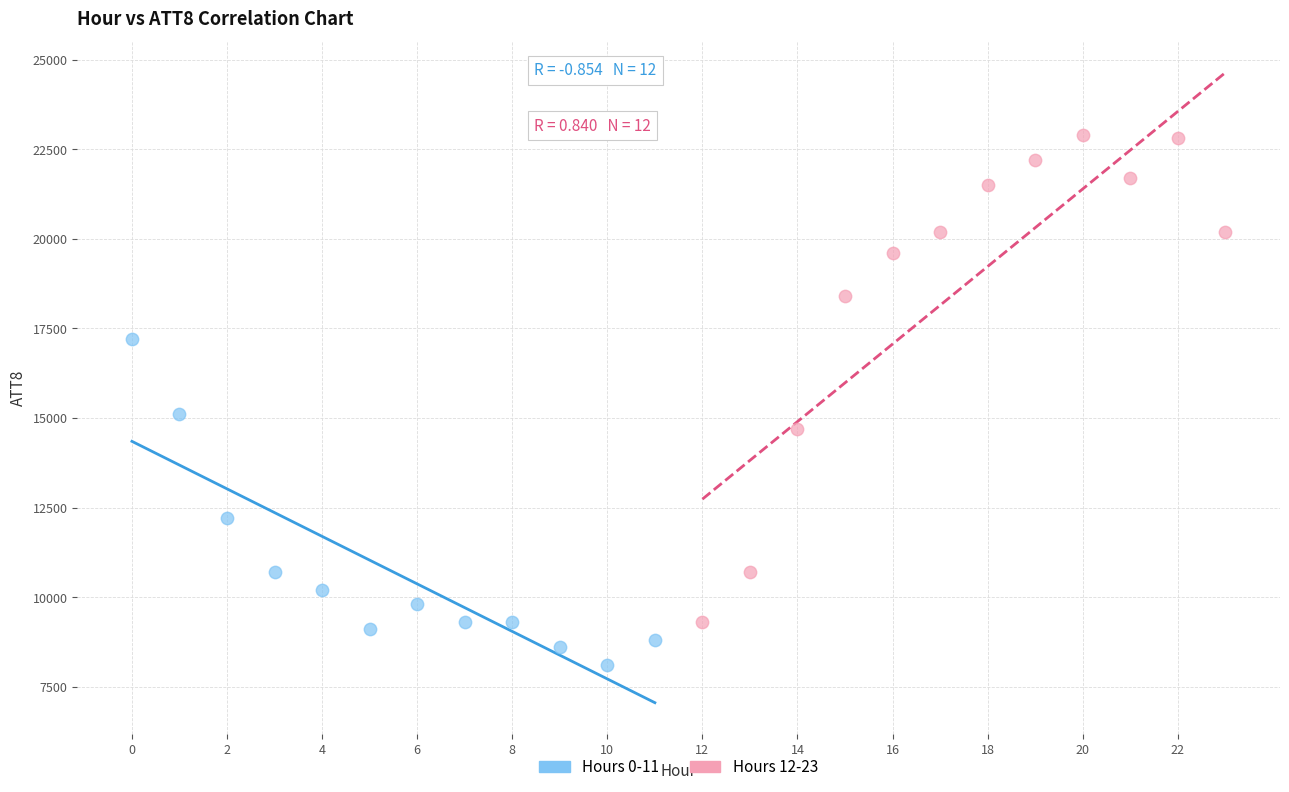

What are all the series names shown in the legend?

Hours 0-11, Hours 12-23